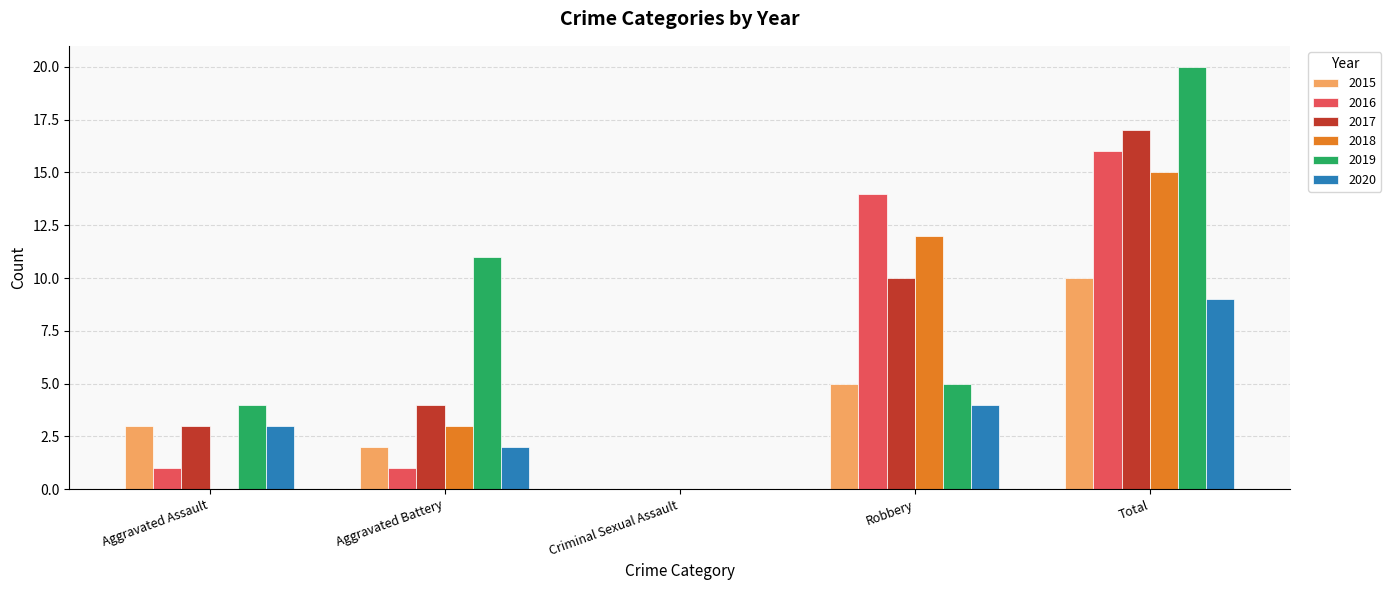

Is the value of 2017 at Robbery greater than the value of 2020 at Aggravated Assault?

Yes